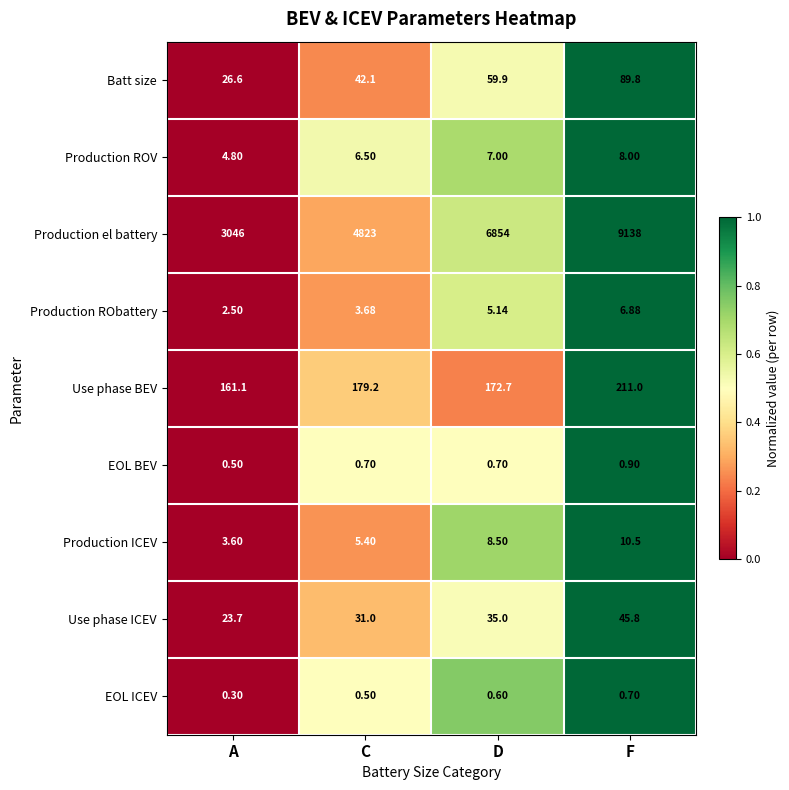

How many values in the Production ROV series are below 7?

2